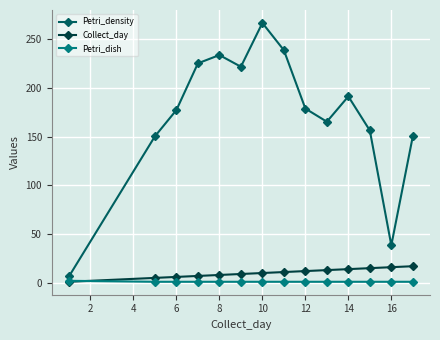

How many categories are shown in the chart?

14